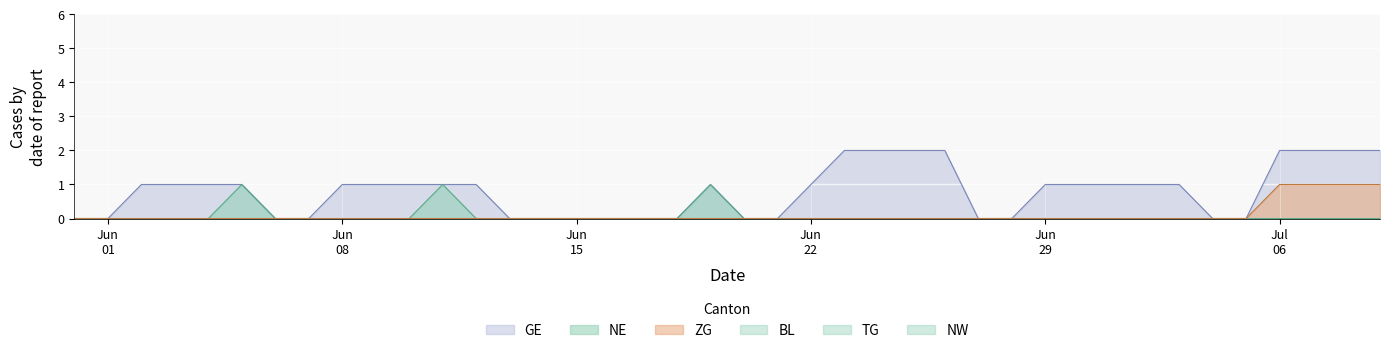

True or false: GE has more than 2 points higher than both neighbors.

False